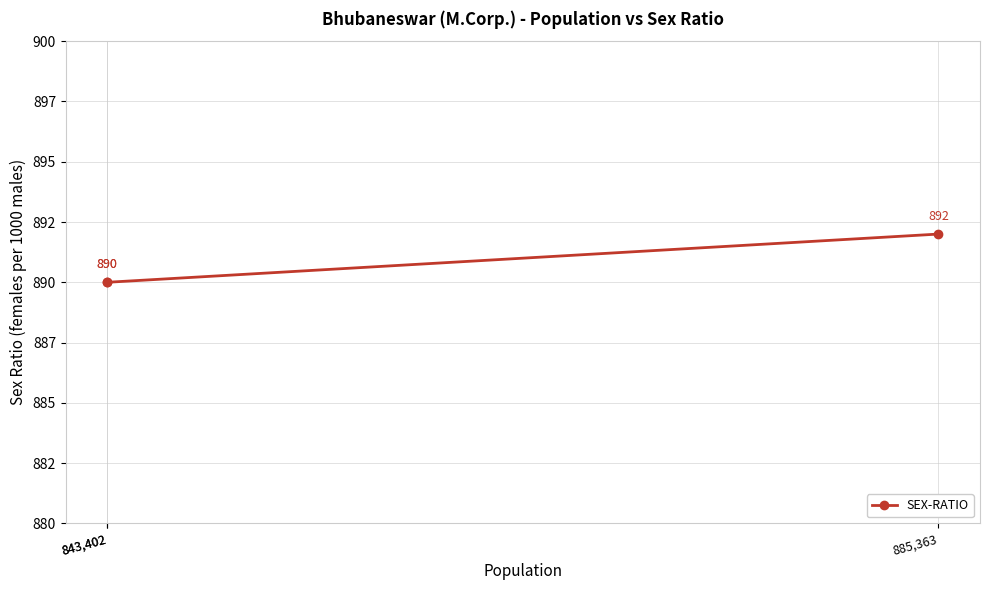

Which has a higher value, 885,363 or 843,402?

885,363